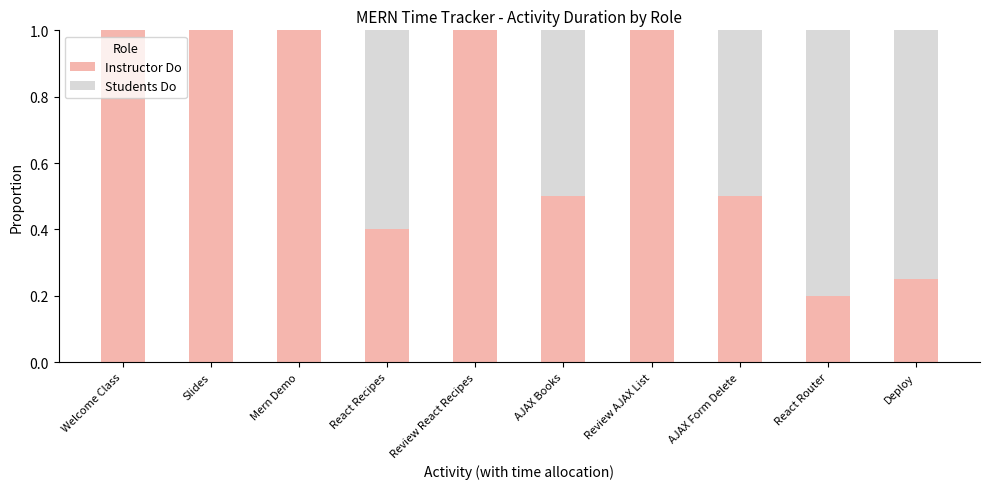

Is it true that Instructor Do equals 1.0 at Welcome Class?

True